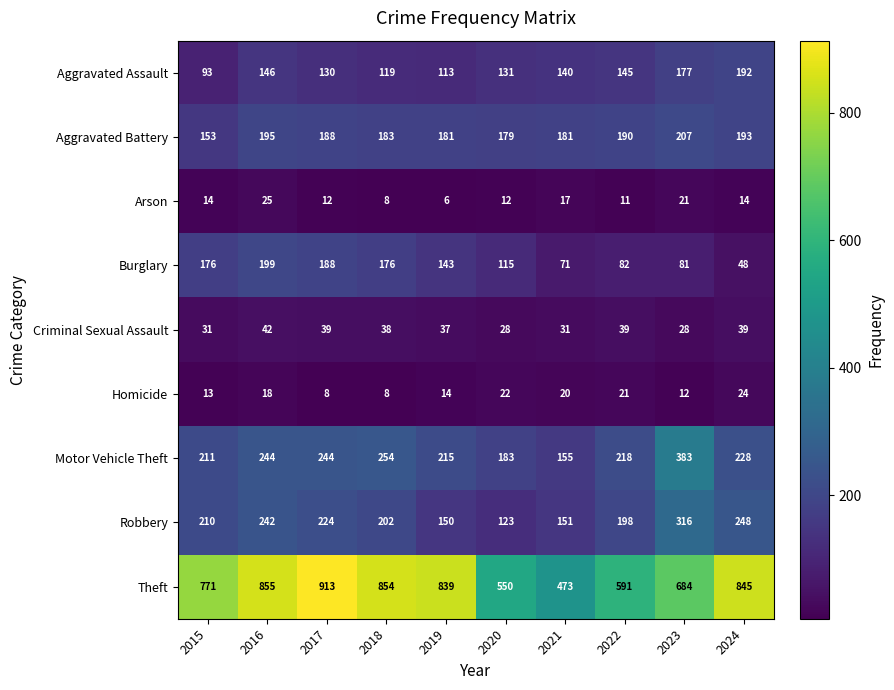

List the series in order of their peak value, lowest first.

Homicide, Arson, Criminal Sexual Assault, Aggravated Assault, Burglary, Aggravated Battery, Robbery, Motor Vehicle Theft, Theft